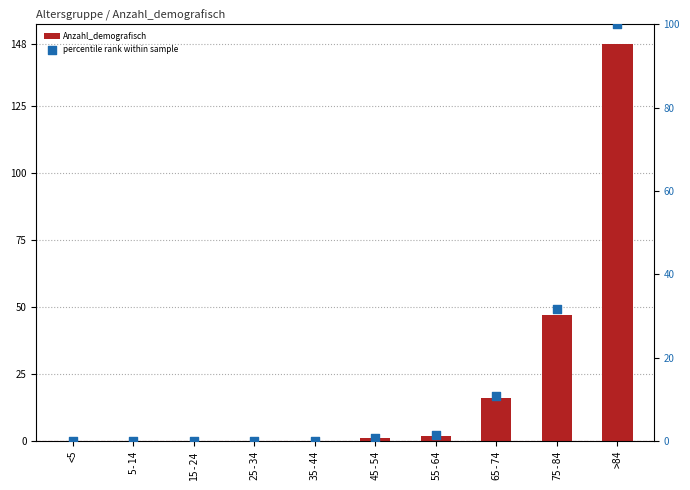

Which series has the largest total across all categories?

Anzahl_demografisch